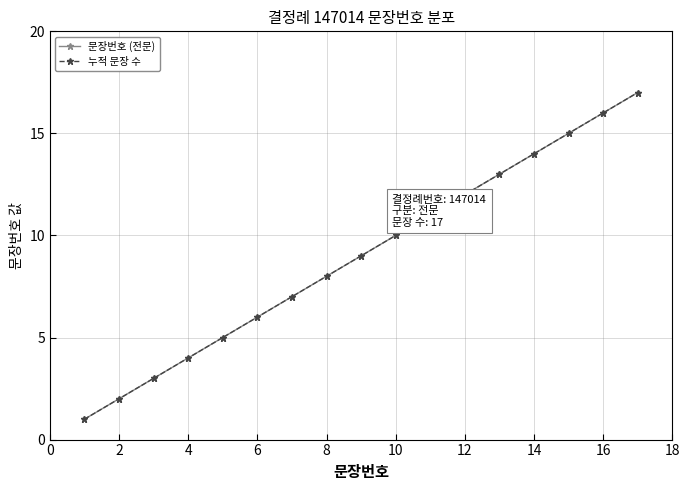

Is this an area chart (filled region under the line)?

No